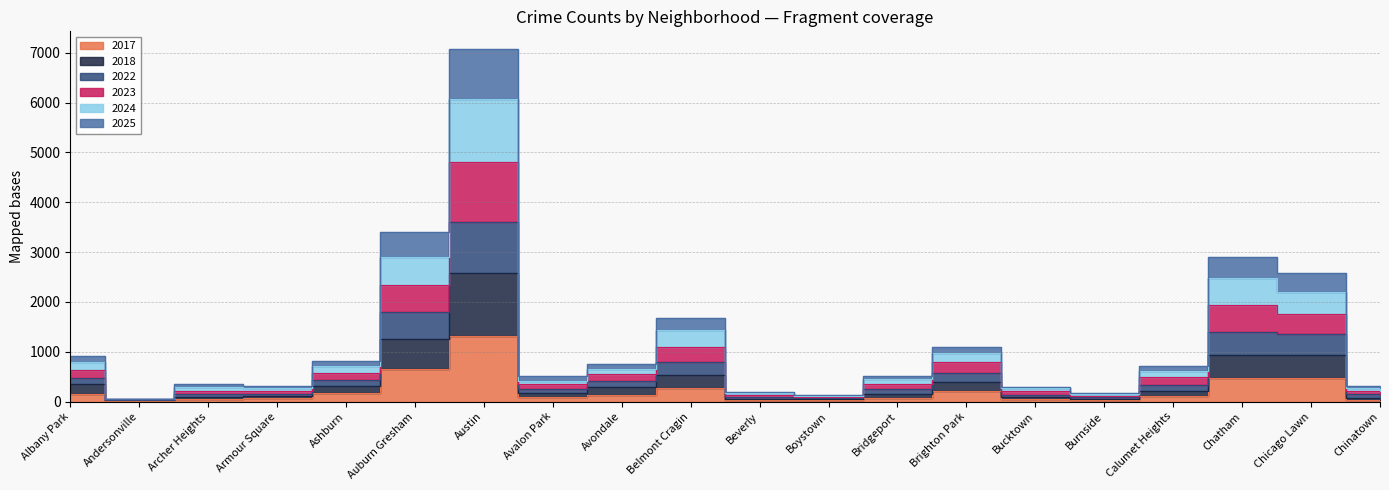

What is the total value across all series at Brighton Park?

4026